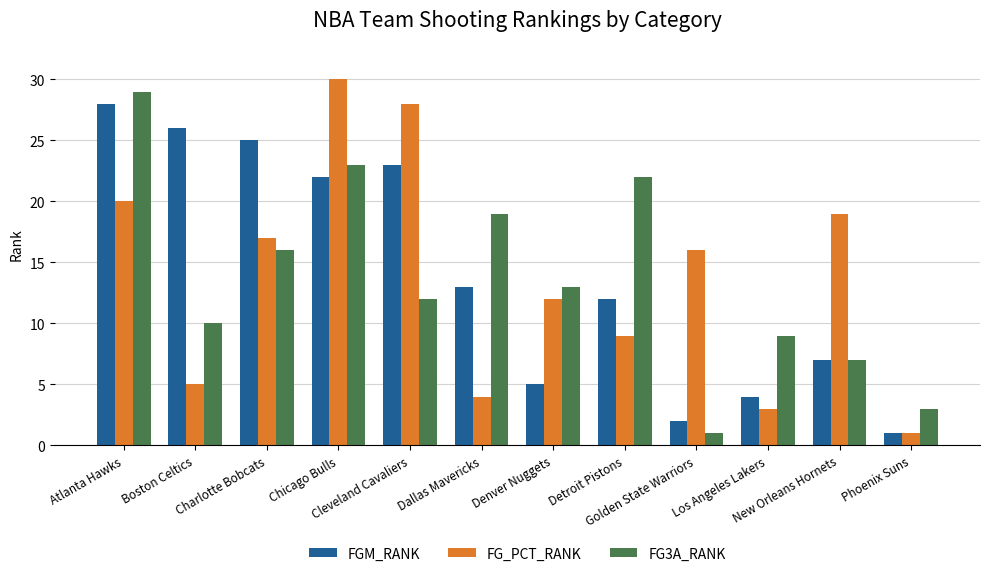

What is the highest value of the FGM_RANK series?

28